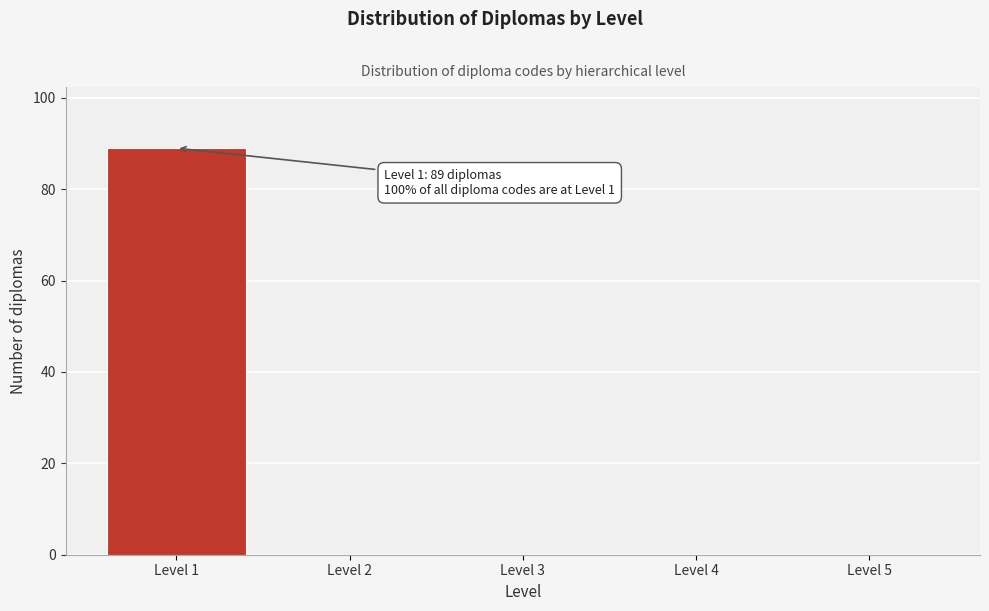

Reading right to left, list all the values displayed in this chart.

Level 5=0	Level 4=0	Level 3=0	Level 2=0	Level 1=89